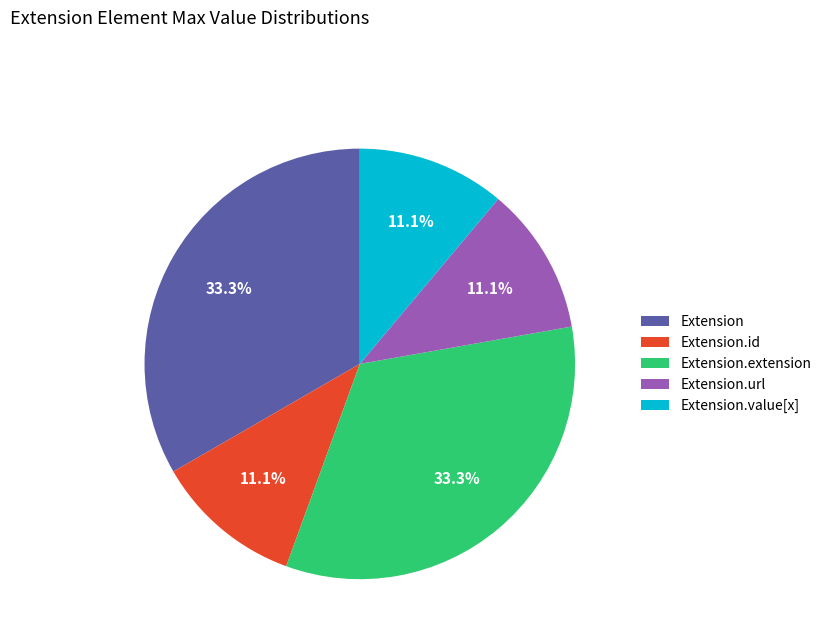

Is it true that Extension is 14% of the pie?

False